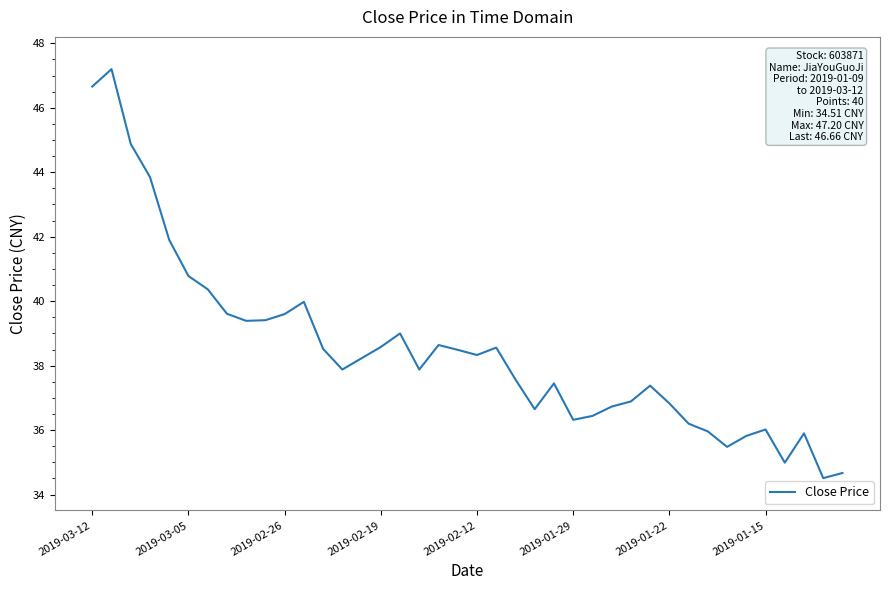

Is this an area chart (filled region under the line)?

No